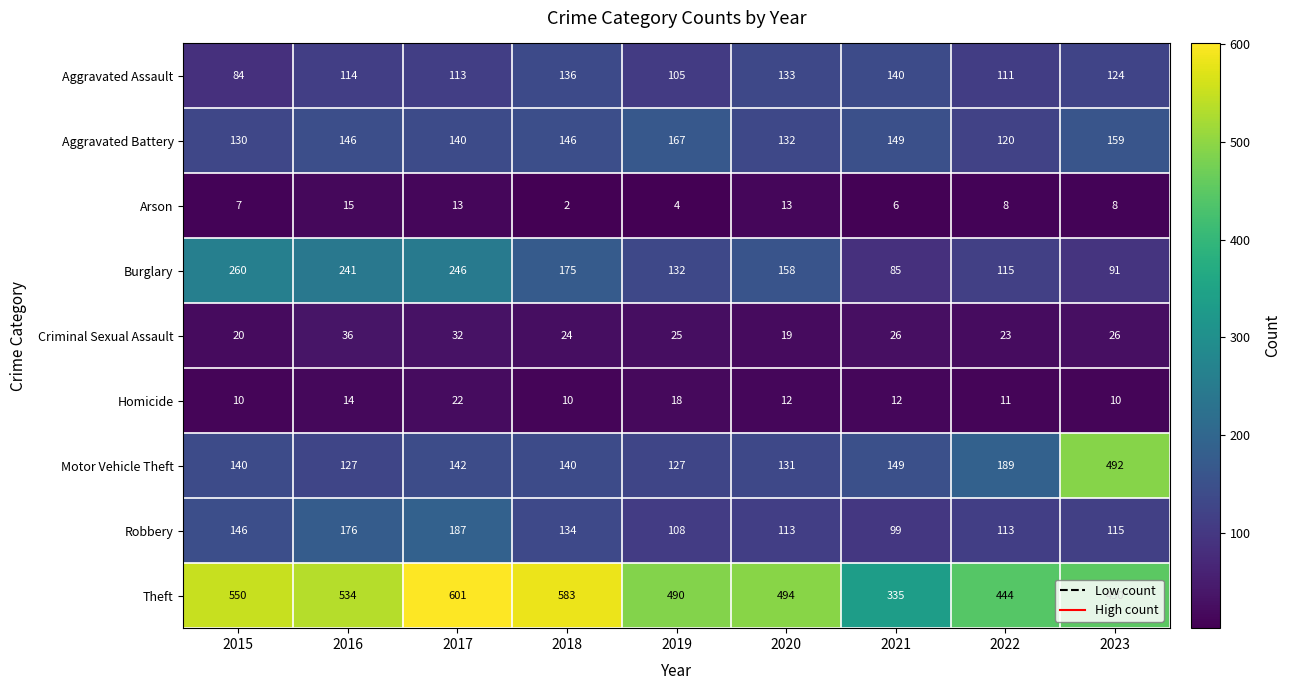

At which category is the sum across all series the highest?

2017